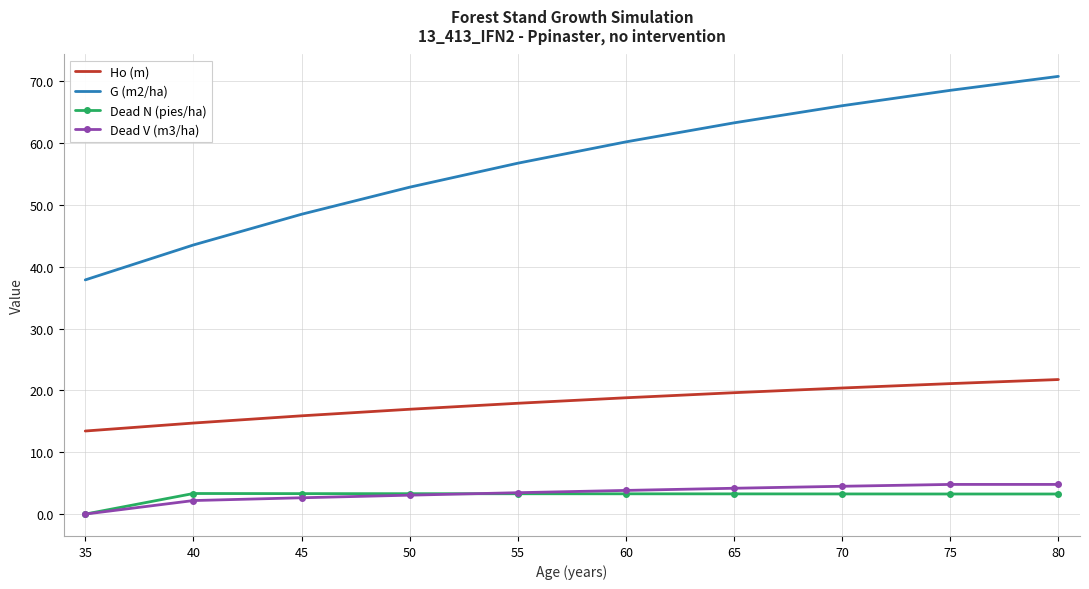

What is the sum of the Ho (m) values at 35 and 55?

31.4